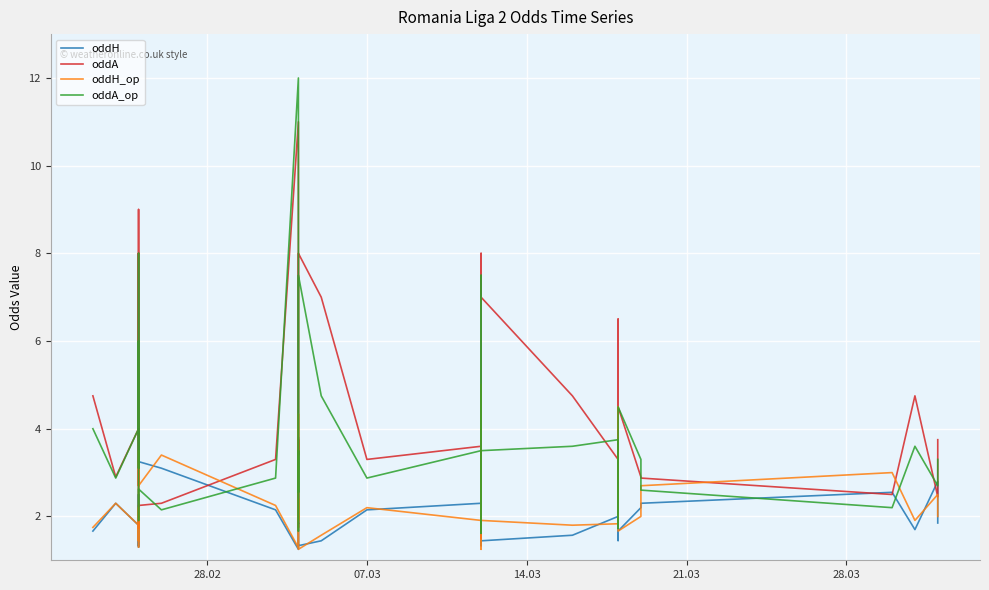

What is the maximum value for oddA_op?

12.0